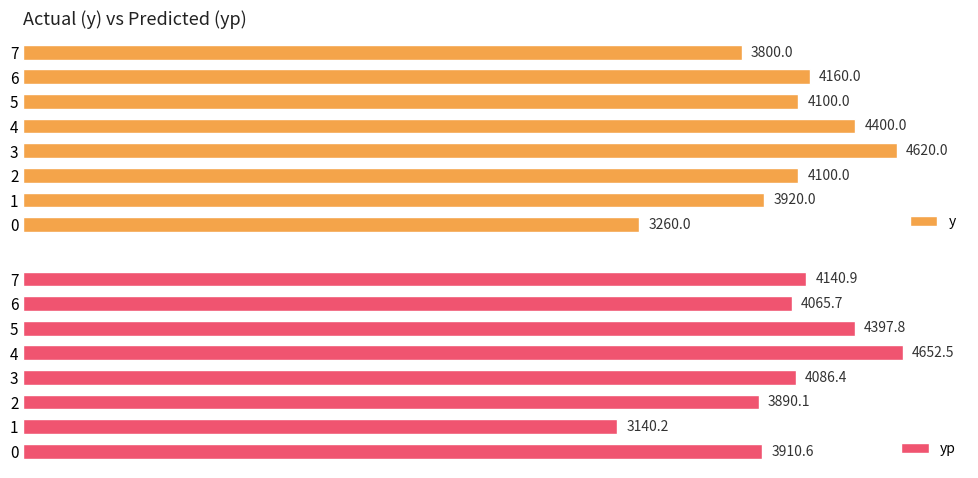

What value does the yp series have at 1?

3140.2